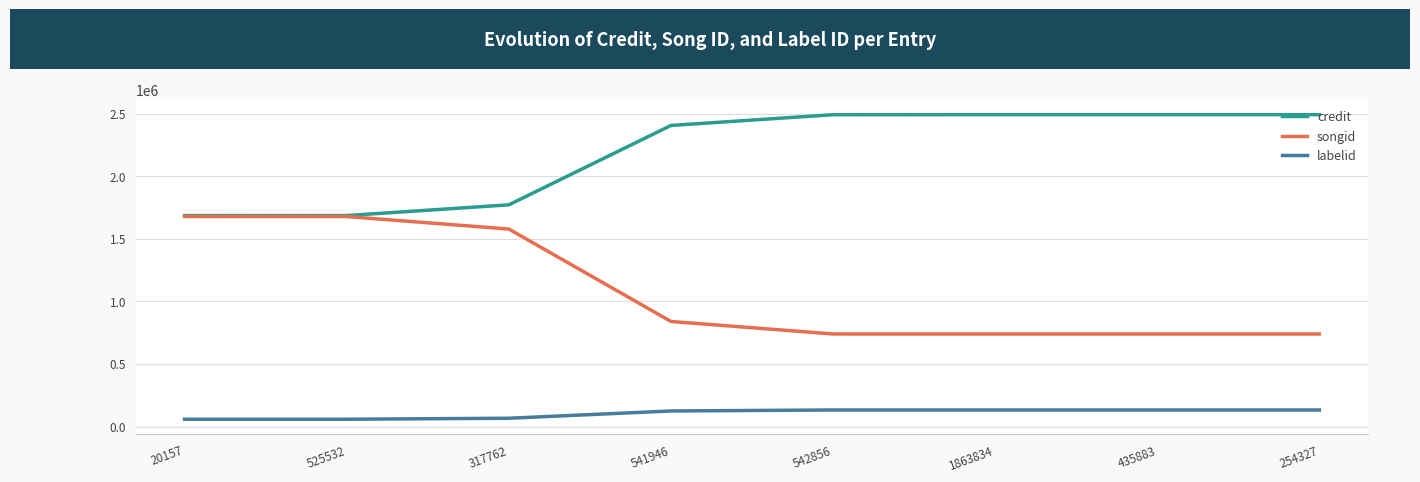

True or false: songid and labelid cross at least once.

False